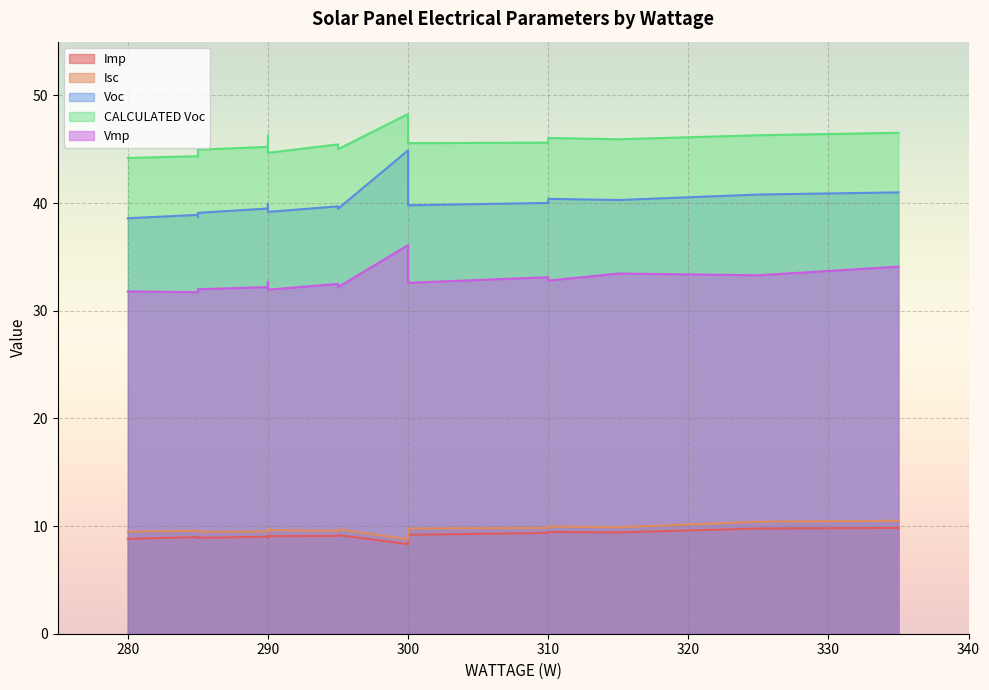

True or false: Imp and Voc intersect in this chart.

False